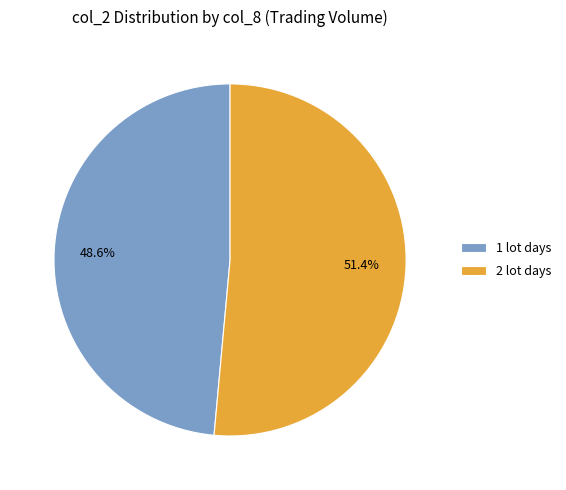

Approximately how many times larger is the value at 2 lot days compared to 1 lot days?

1.1